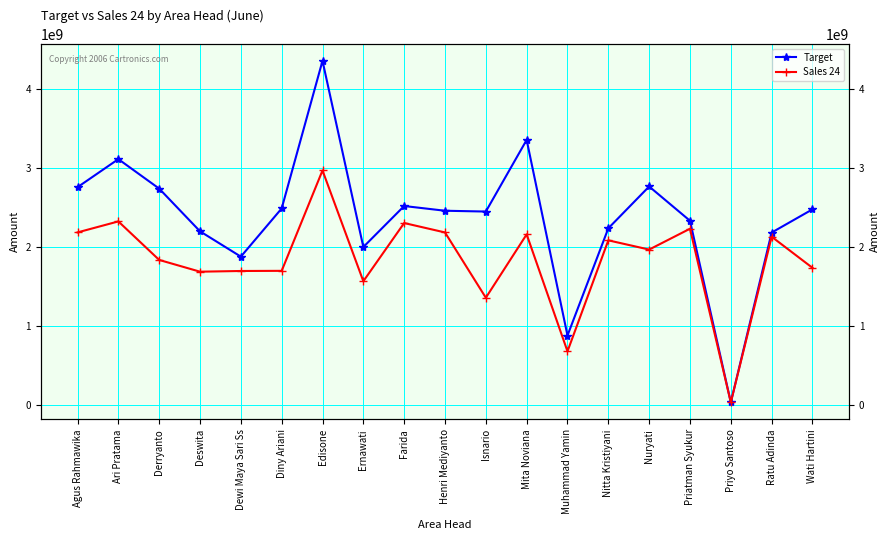

Rank the series by their maximum value, from lowest to highest.

Sales 24, Target